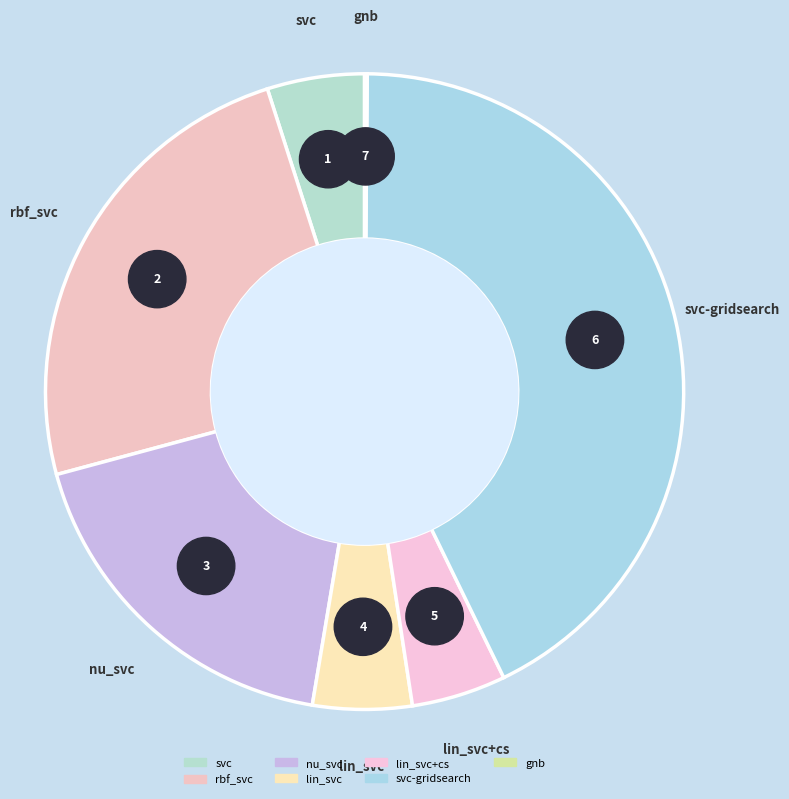

Count the number of slices in the pie.

7